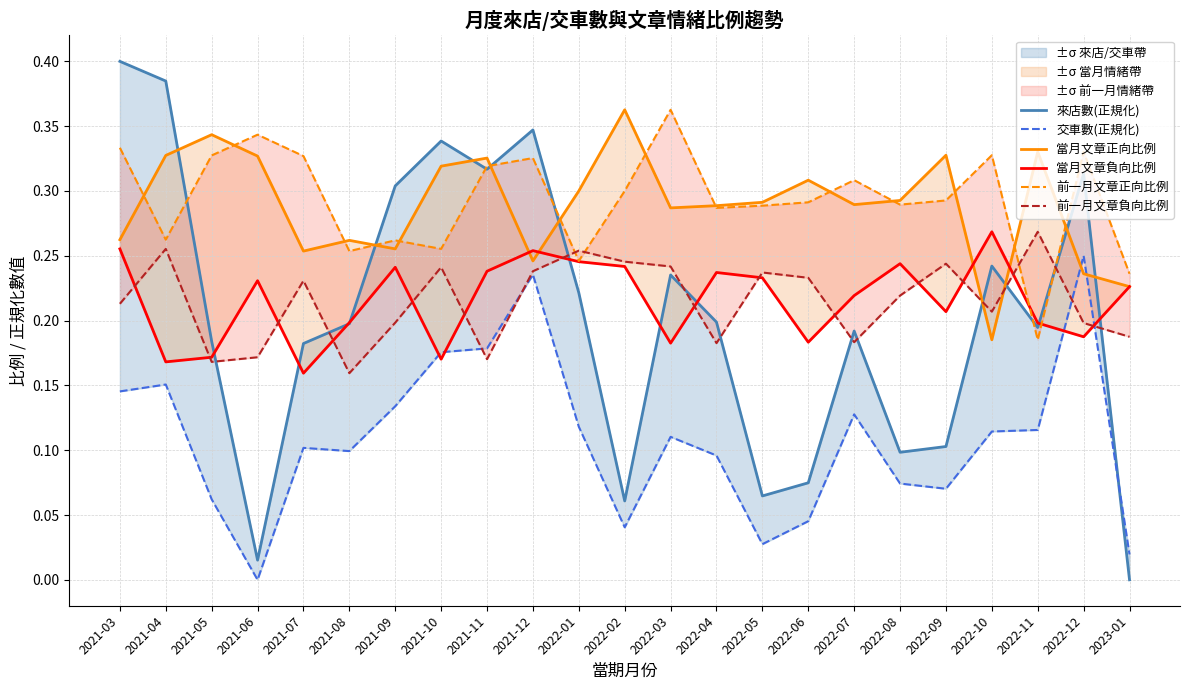

In 前一月文章負向比例, how many points are higher than both neighbors (excluding endpoints)?

7